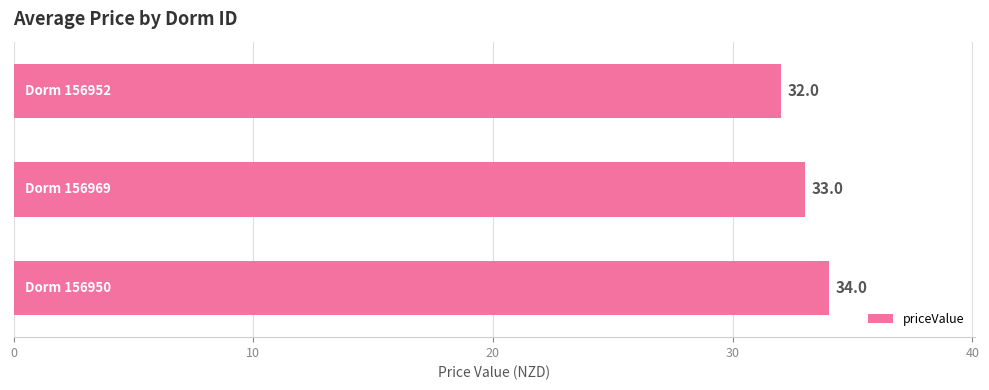

Count the number of categories in the chart.

3